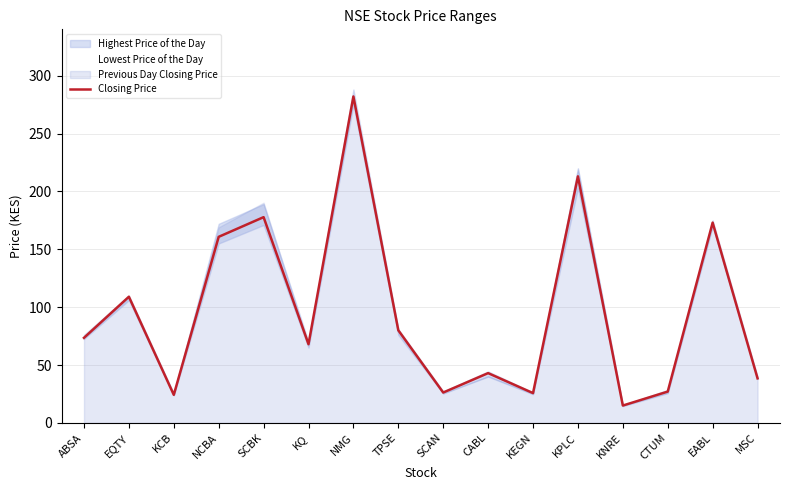

The chart shows a value of 27.1 at CTUM. True or false?

True